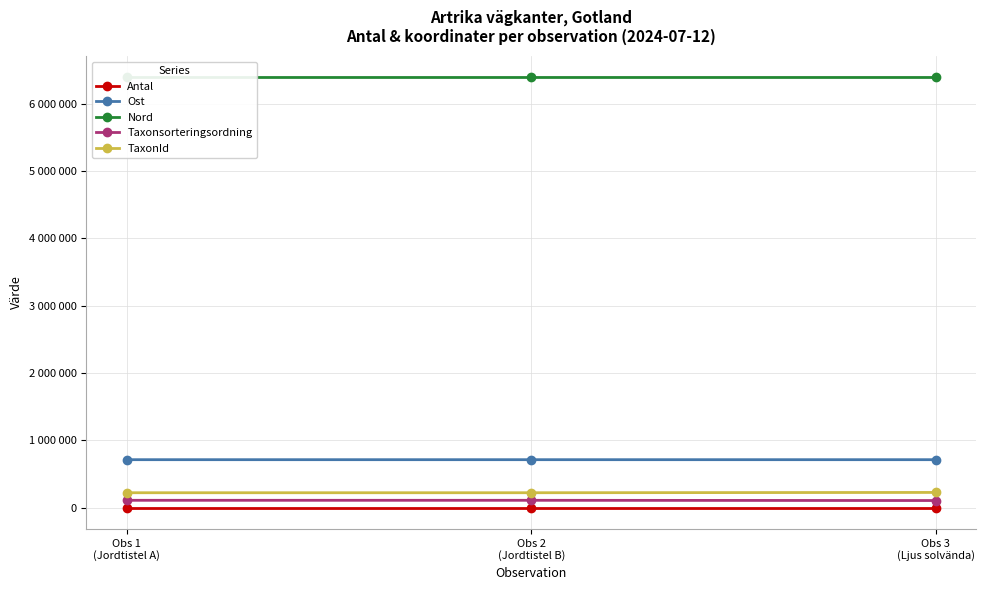

What is the total value across all series at Obs 3
(Ljus solvända)?

7433665